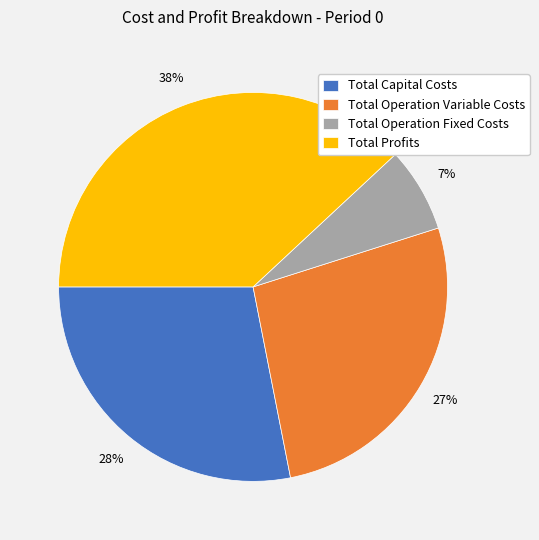

Is Total Capital Costs the majority of the pie?

No